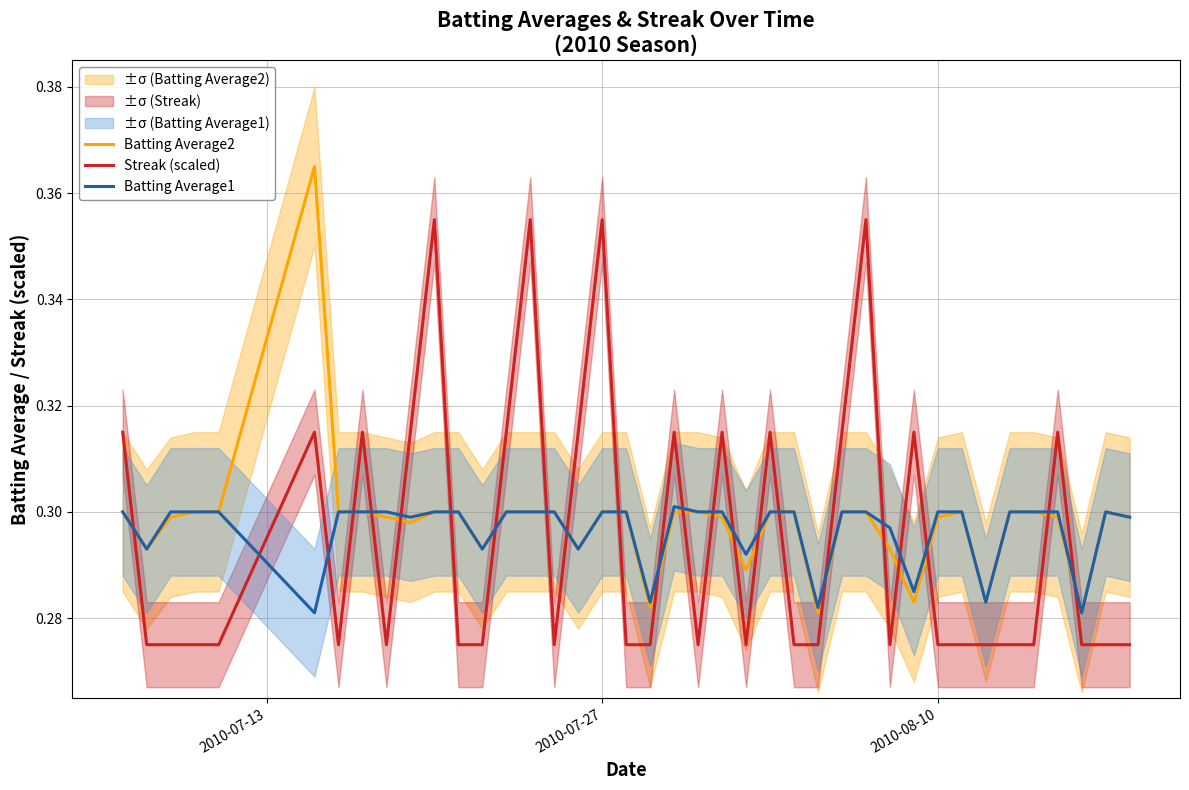

In Batting Average1, how many points are lower than both neighbors (excluding endpoints)?

11